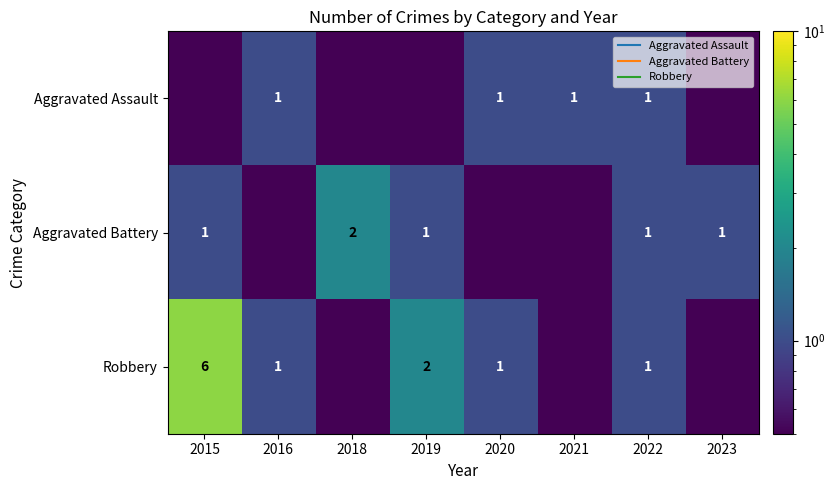

At 2016, list the series in order from largest to smallest.

Aggravated Assault, Robbery, Aggravated Battery